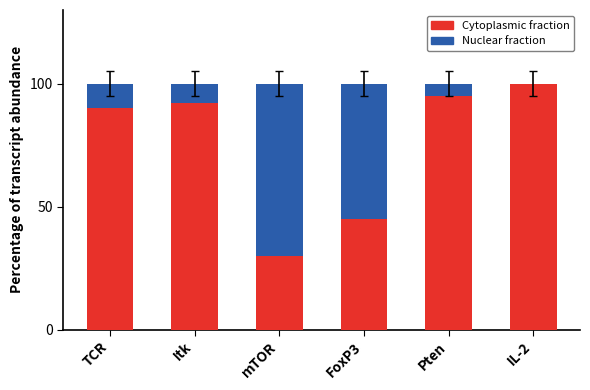

What is the total value across all series at mTOR?

100